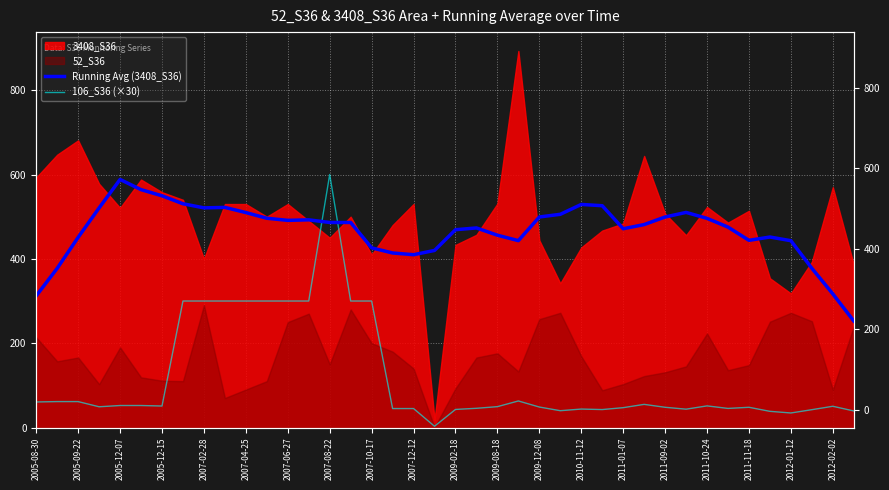

At how many categories does at least one series exceed 171?

40